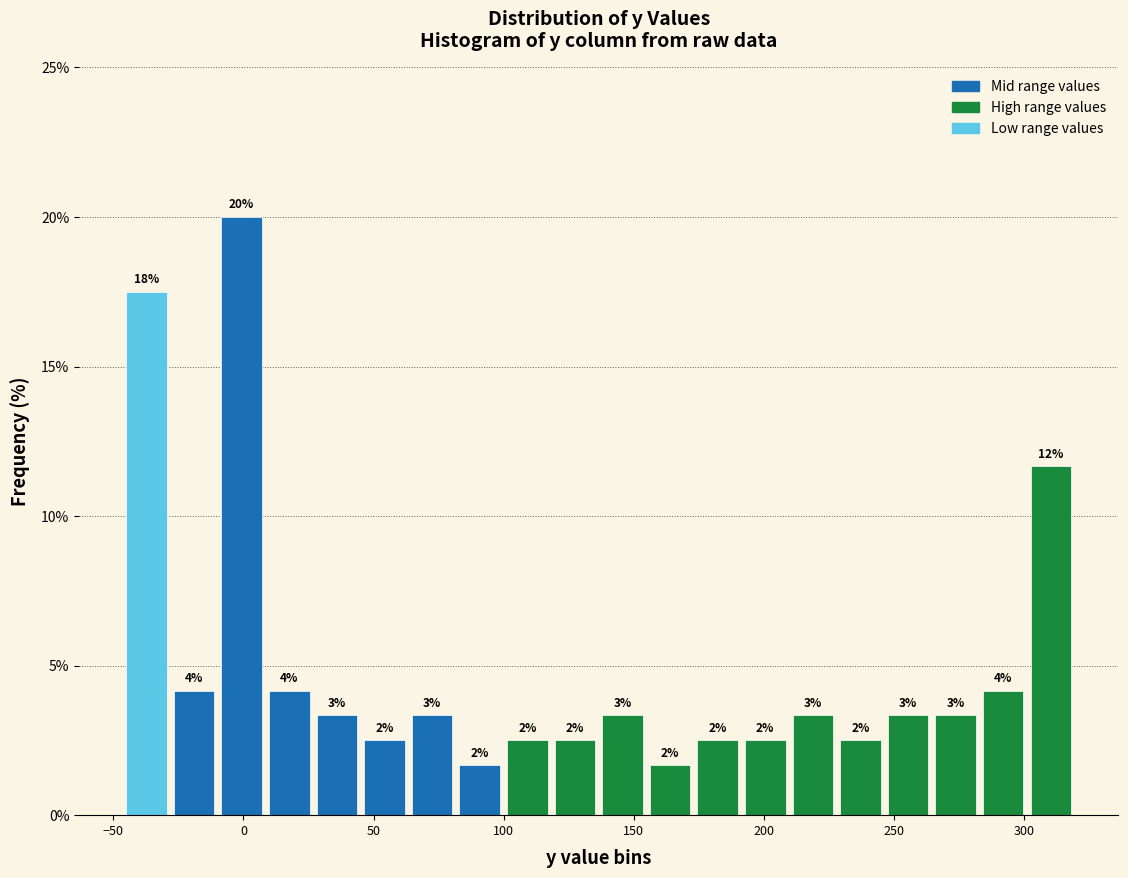

Around what value on the x-axis is the tallest bar? Give the approximate position of its centre, as read against the axis.

0